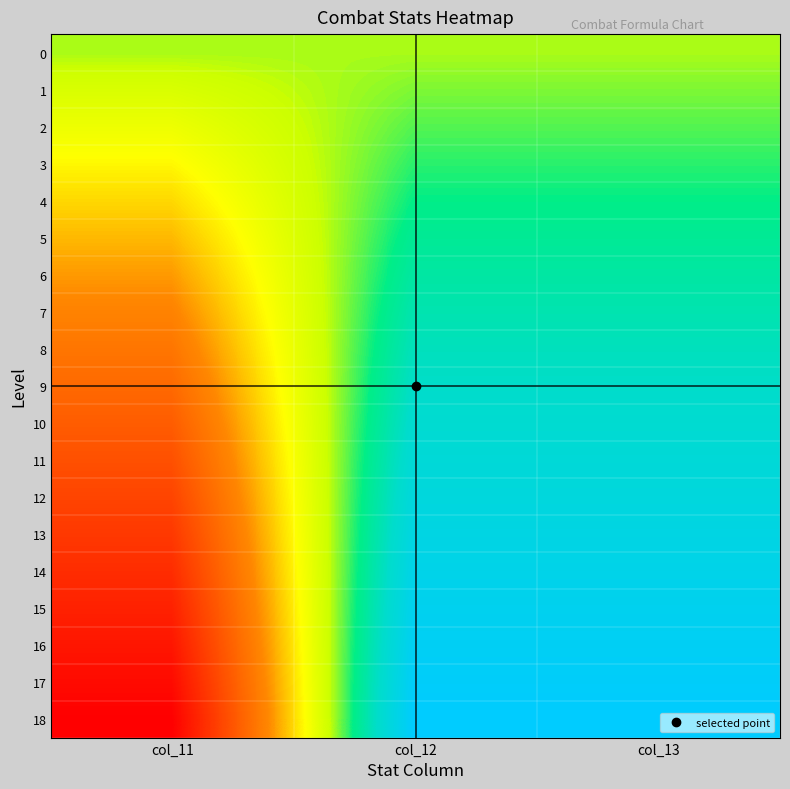

Between col_12 and col_11, which is larger?

col_12